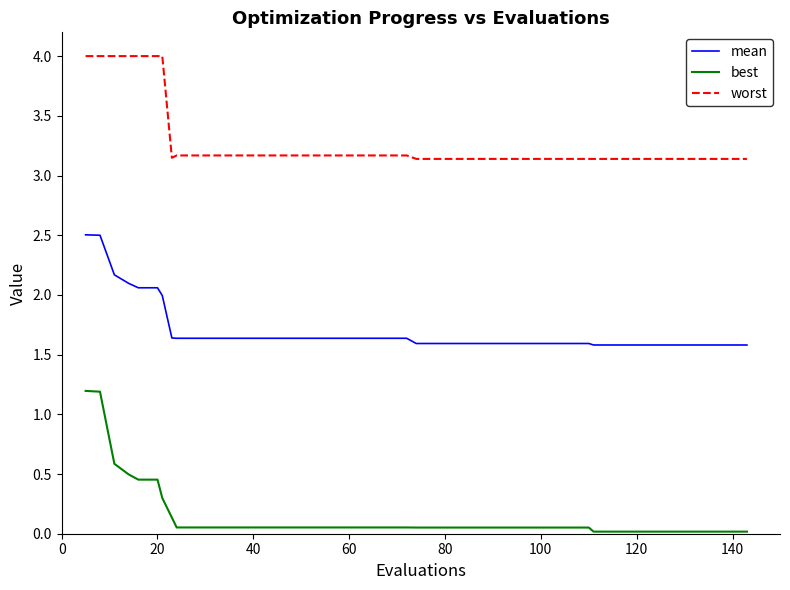

Which series has the largest total across all categories?

worst